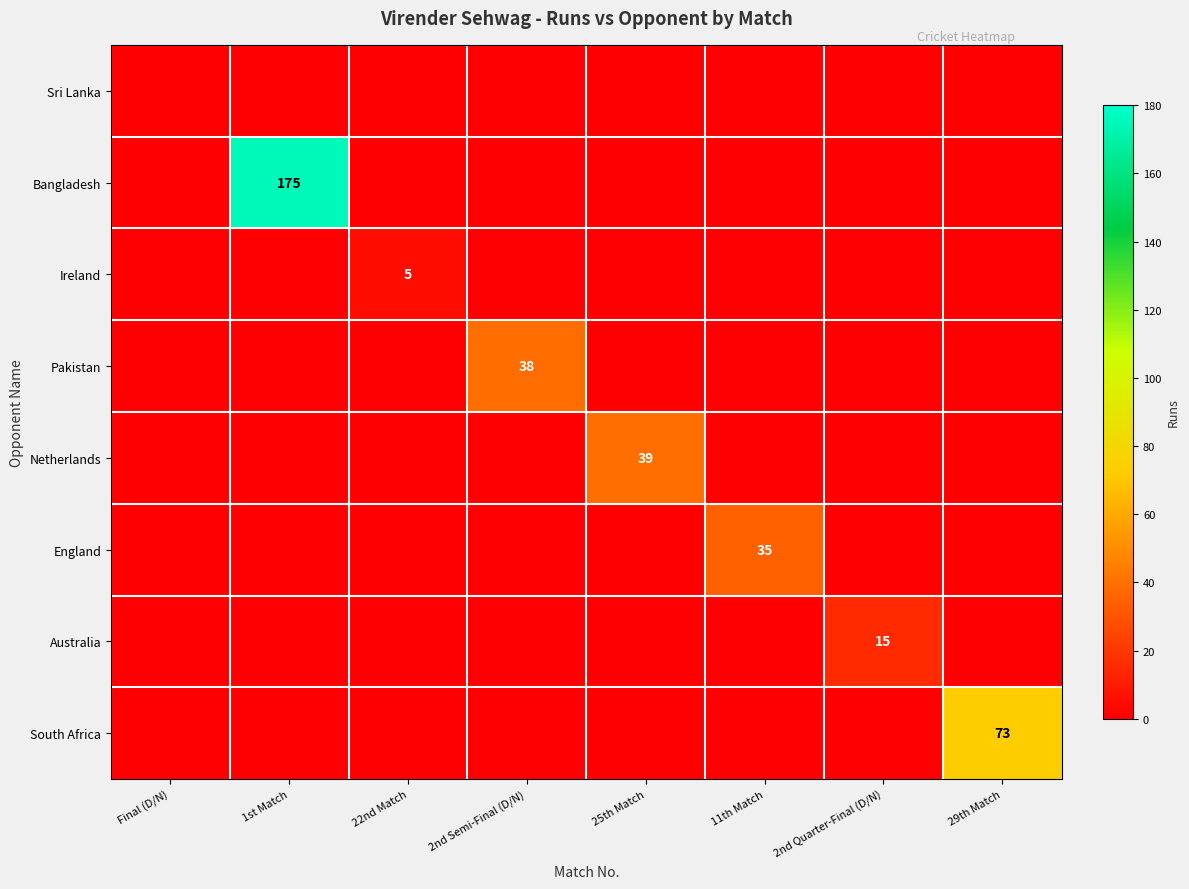

Is it true that Australia equals 20 at 2nd Quarter-Final (D/N)?

False